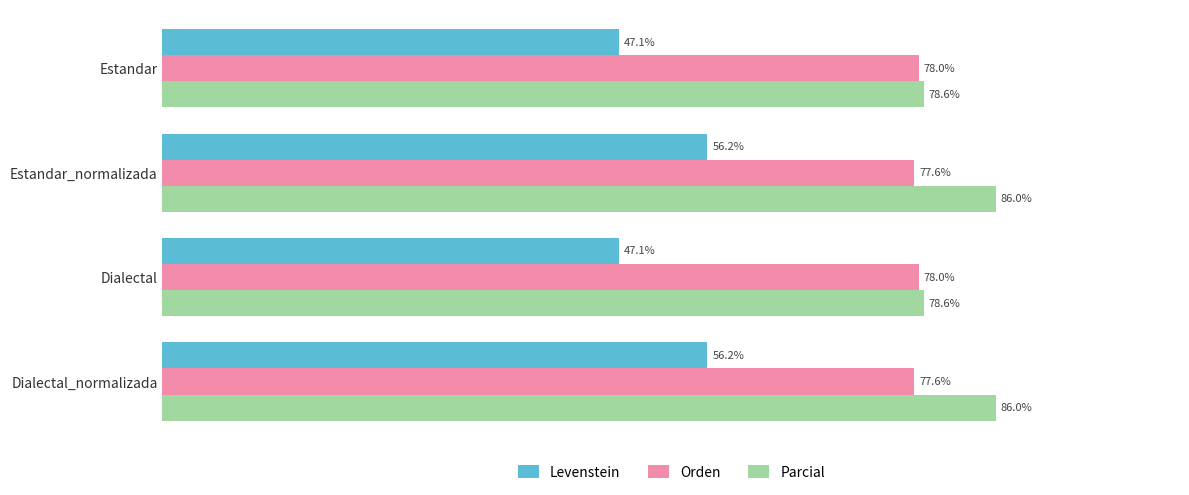

Rank the series by their maximum value, from highest to lowest.

Parcial, Orden, Levenstein